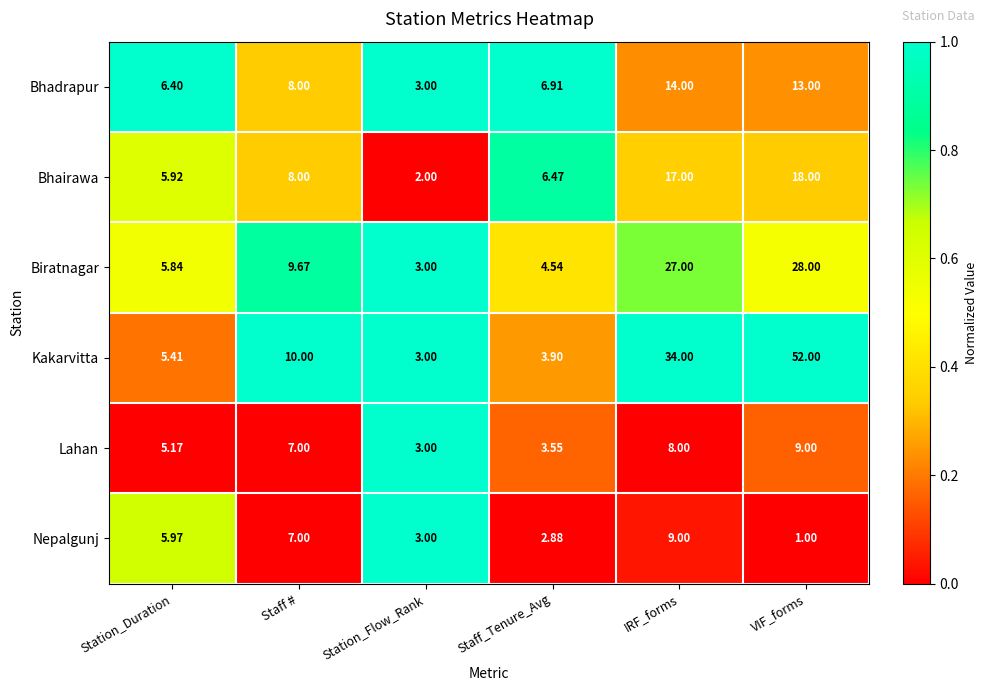

Rank the categories by Biratnagar value from lowest to highest.

Station_Flow_Rank, Staff_Tenure_Avg, Station_Duration, Staff #, IRF_forms, VIF_forms